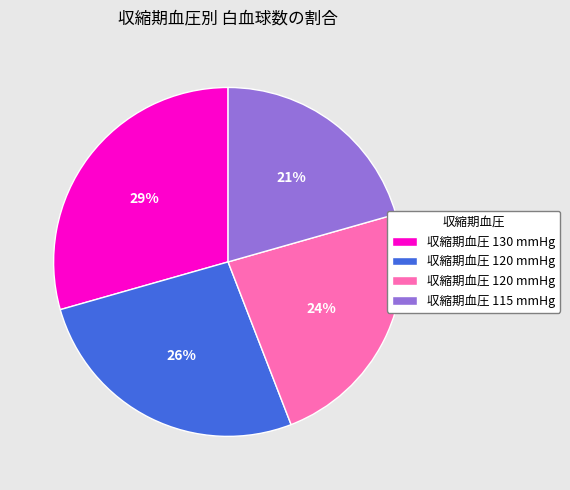

To the nearest percent, what is the average slice percentage?

25%